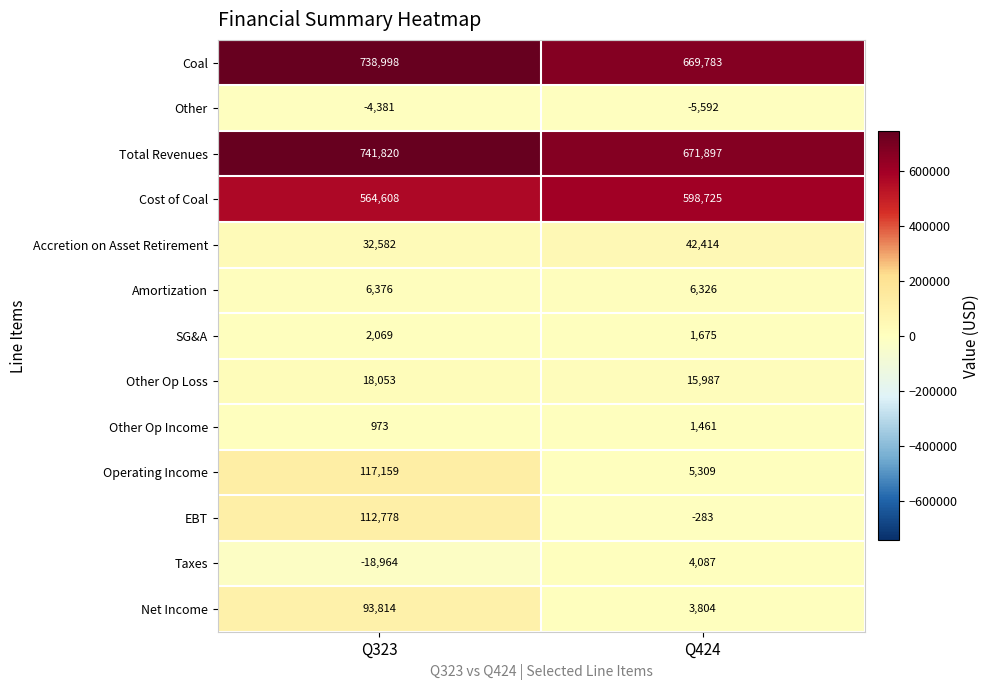

What is the spread (max minus min) of values at Q424?

677489